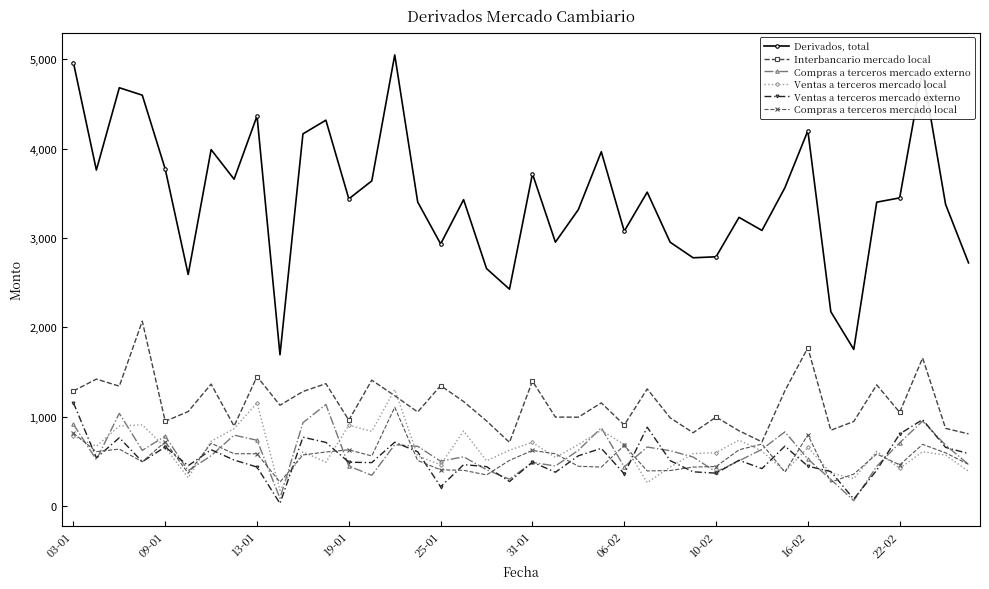

Which series has the largest total across all categories?

Derivados, total